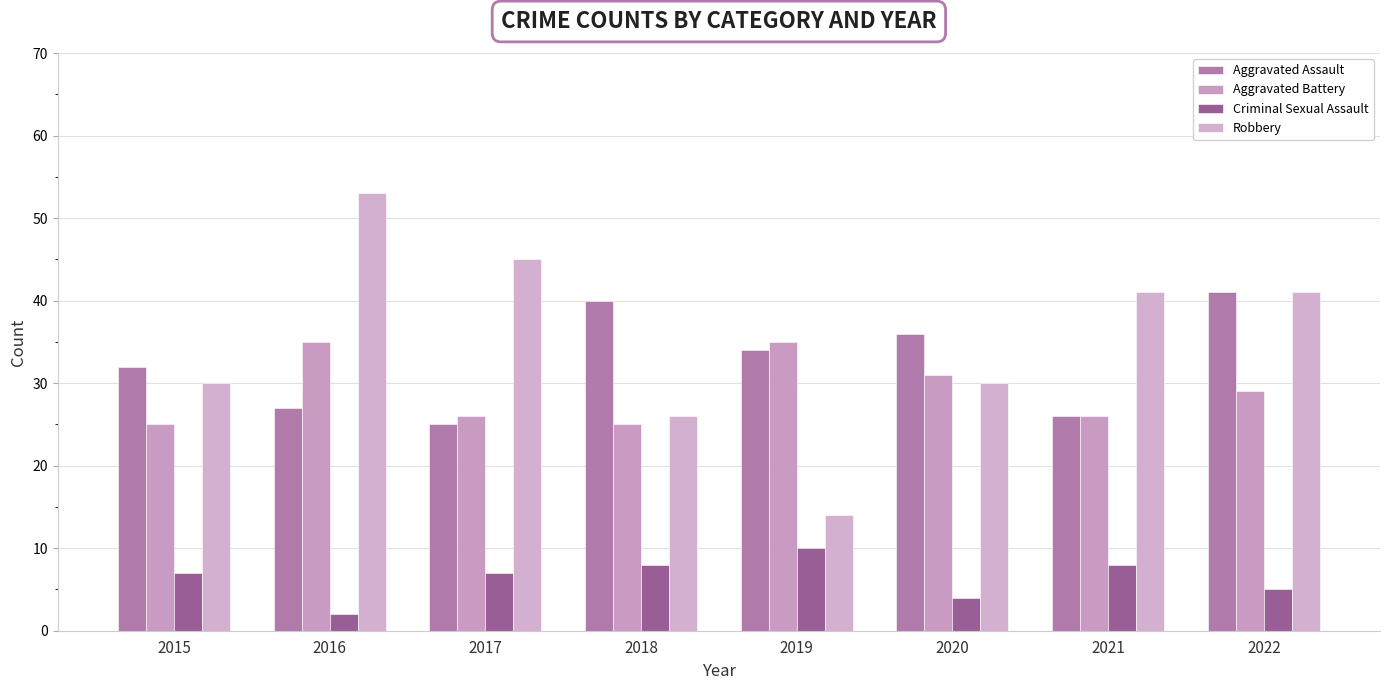

What are all the series names shown in the legend?

Aggravated Assault, Aggravated Battery, Criminal Sexual Assault, Robbery